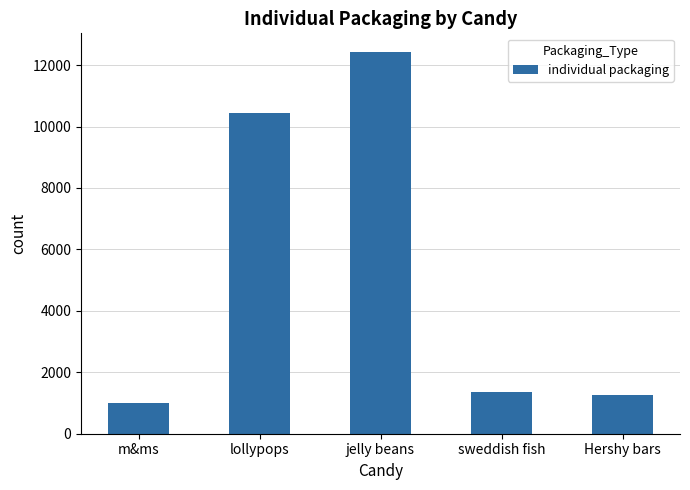

What is the change in value from lollypops to jelly beans?

+1988